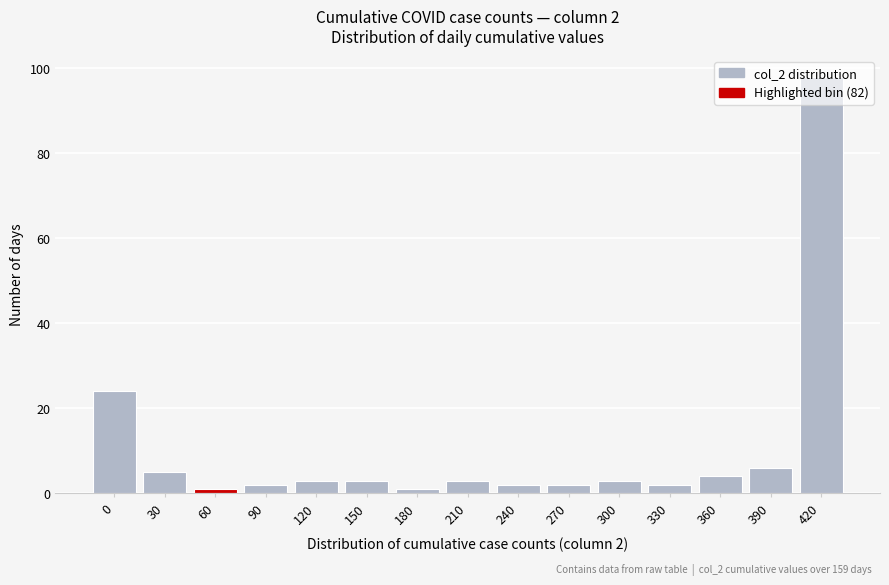

Which label corresponds to the largest value in the chart?

420